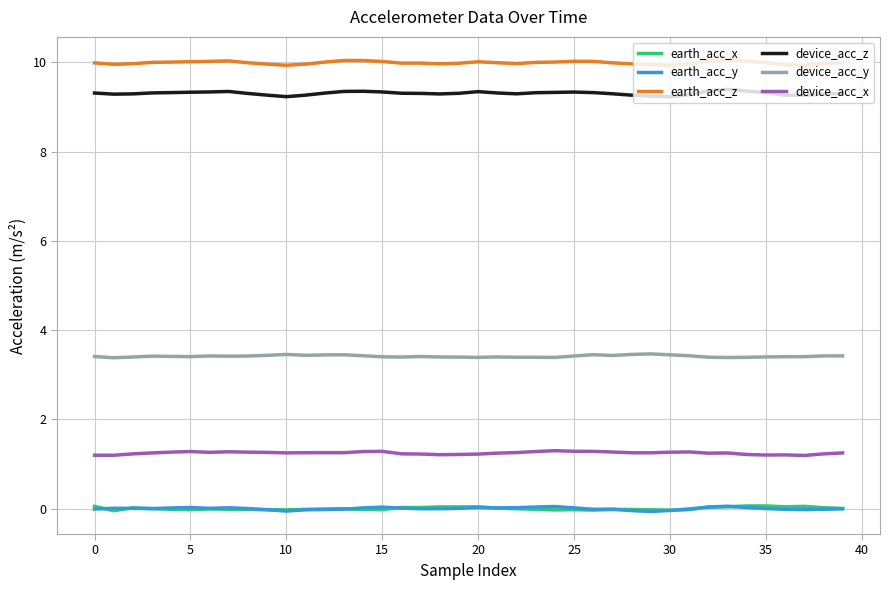

What are all the series names shown in the legend?

earth_acc_x, earth_acc_y, earth_acc_z, device_acc_z, device_acc_y, device_acc_x